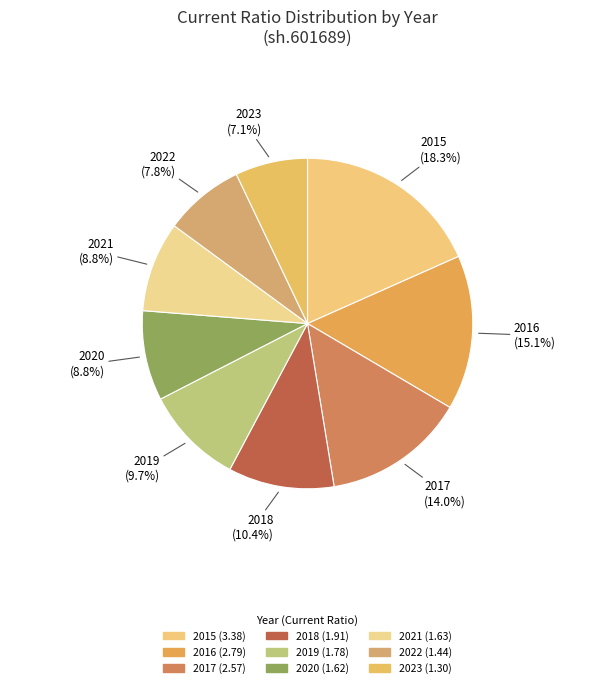

Combined, do 2022 and 2021 account for over 50%?

No